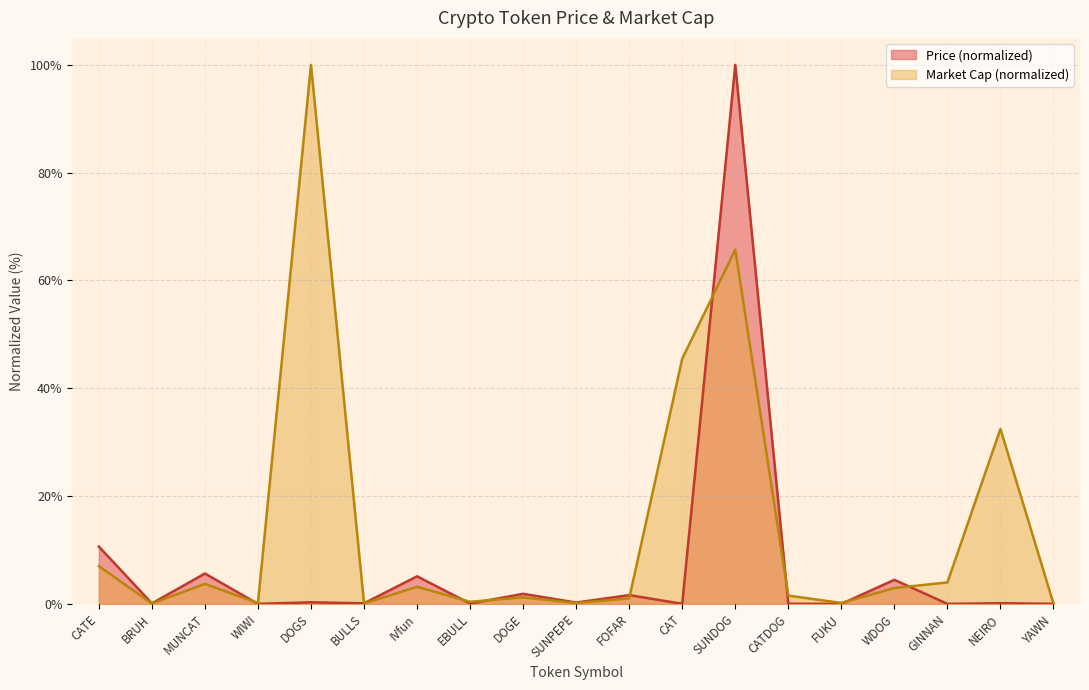

Rank the series by their average value, from highest to lowest.

Market Cap (normalized), Price (normalized)